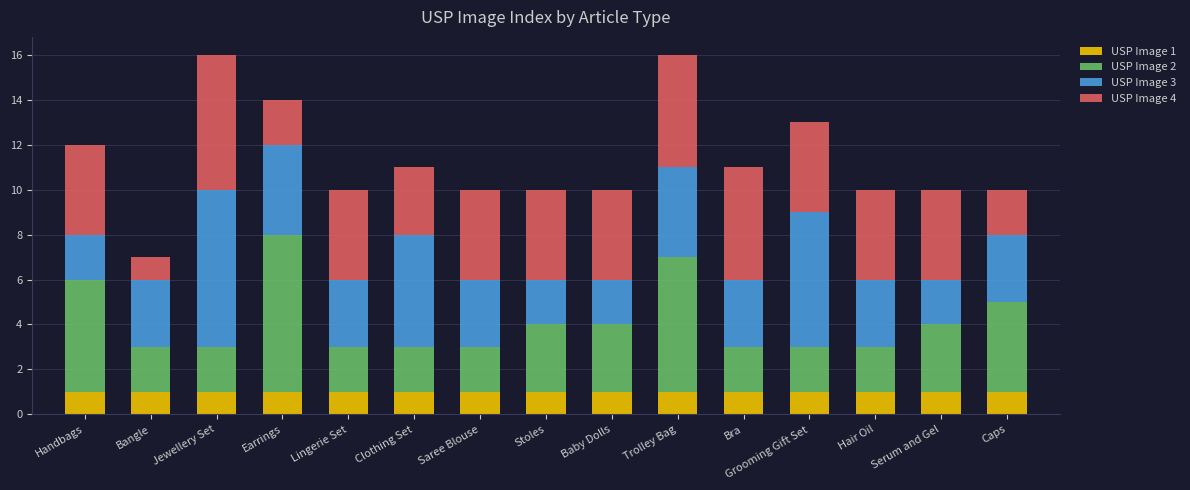

What is the total value across all series at Trolley Bag?

16